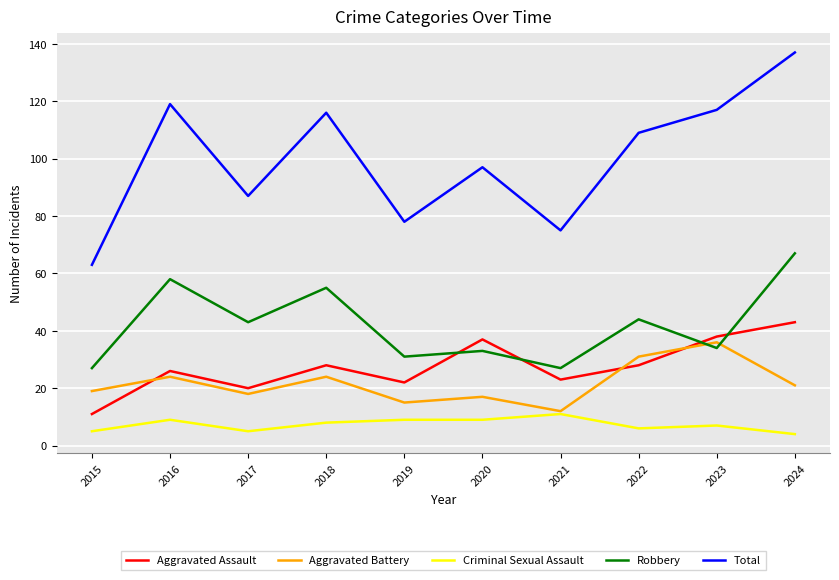

At which category is the sum across all series the highest?

2024